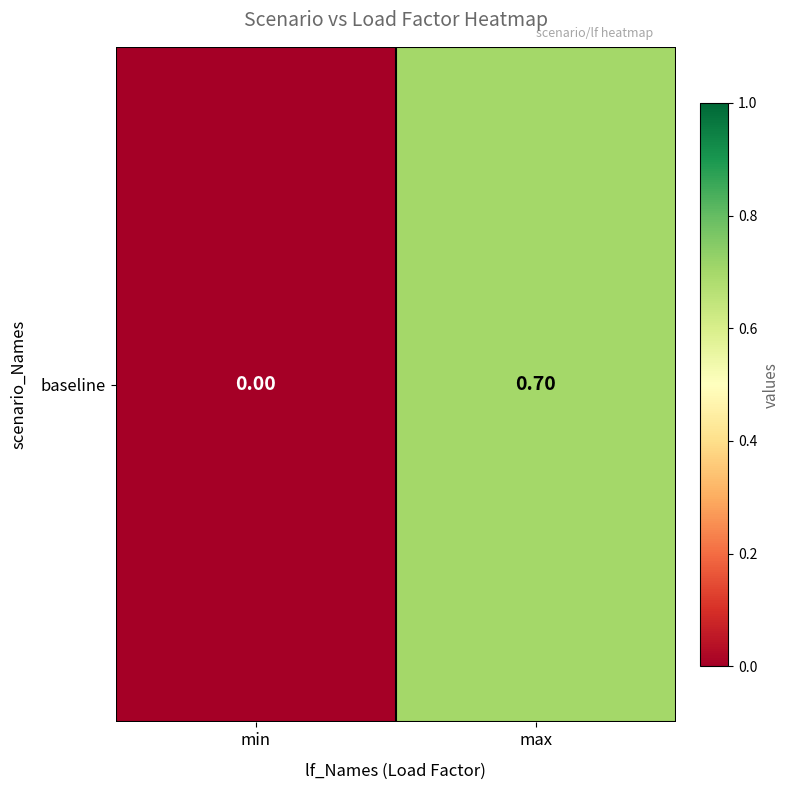

Rank the categories by value from highest to lowest.

max, min